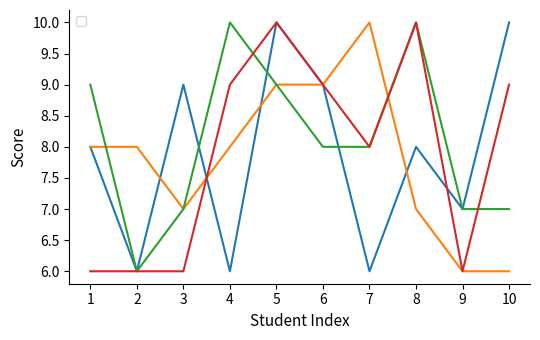

Which category has the highest value across all series?

5